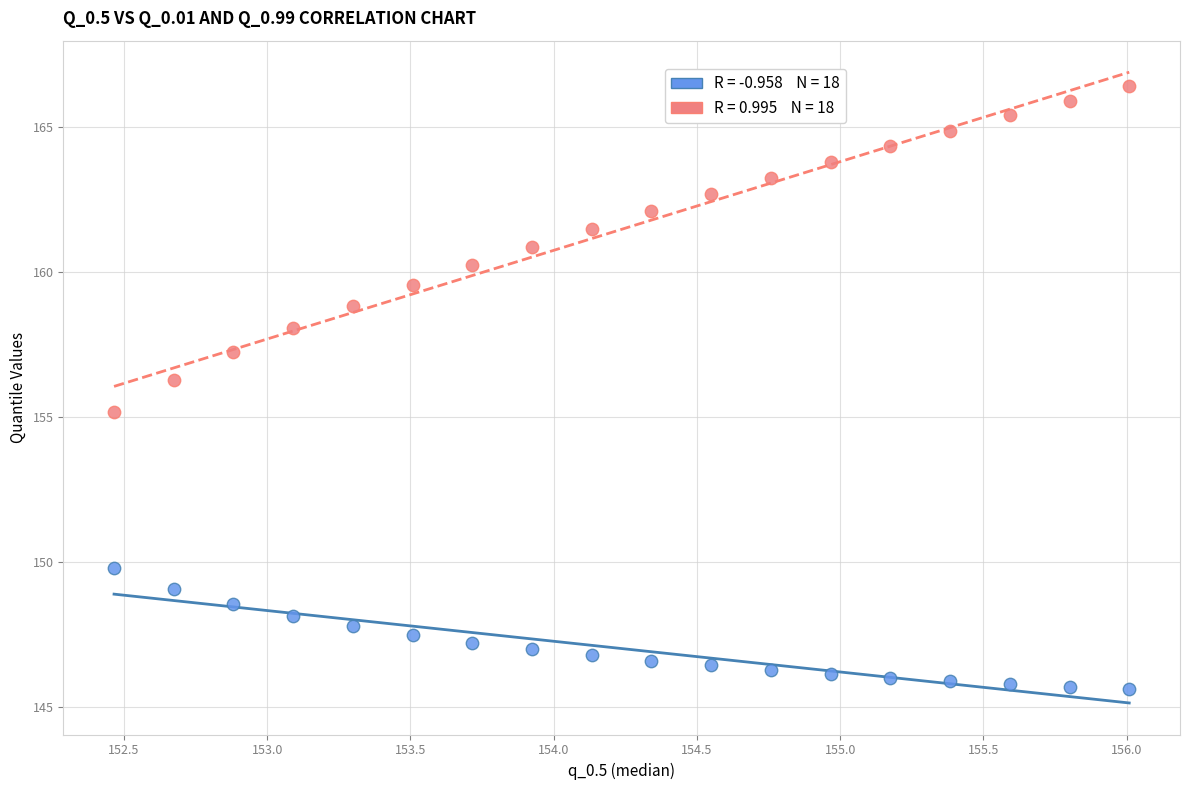

Across all series, what Y value is closest to 156?

156.3